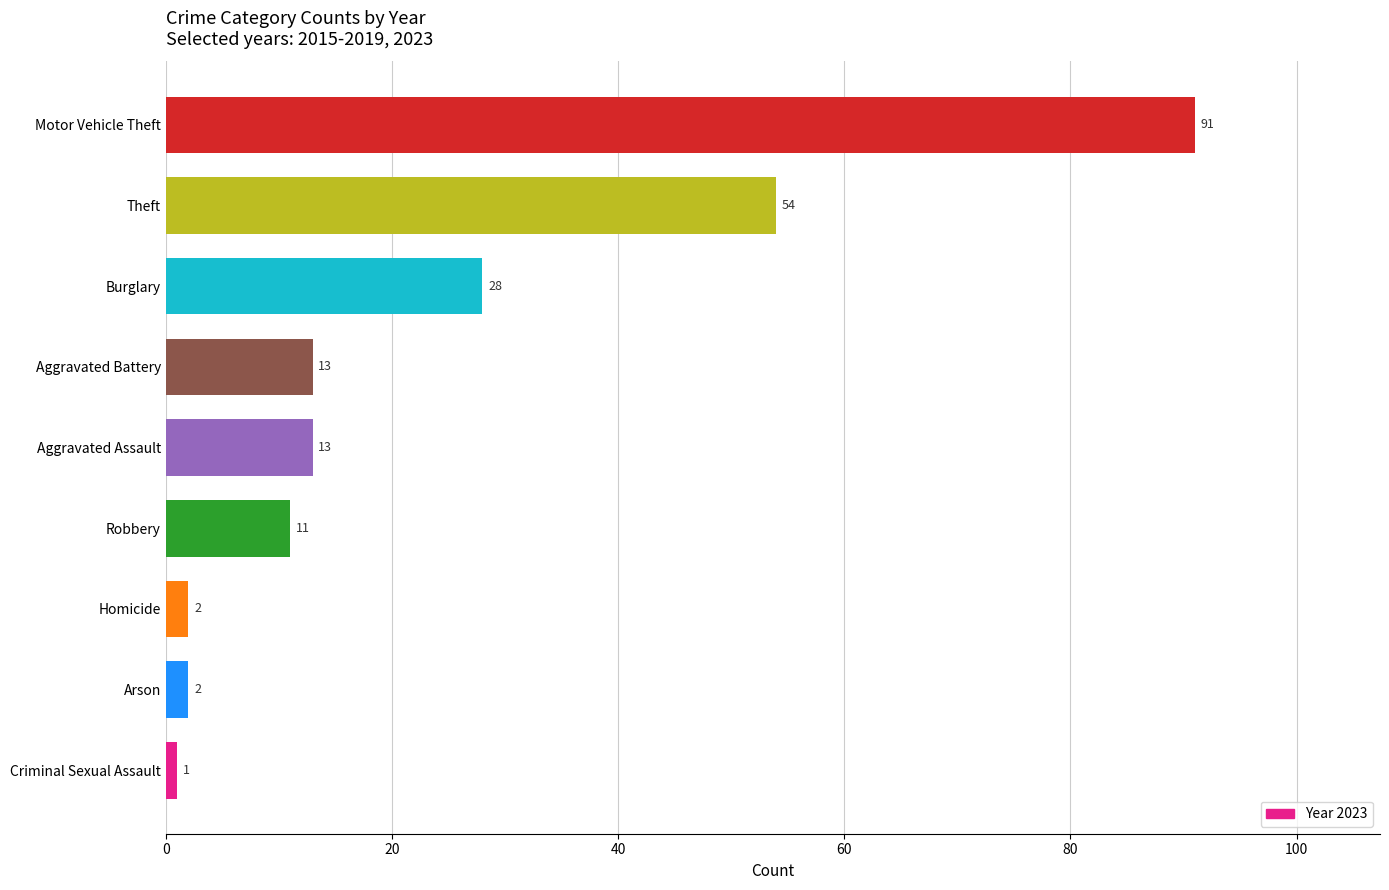

What is the average value?

24